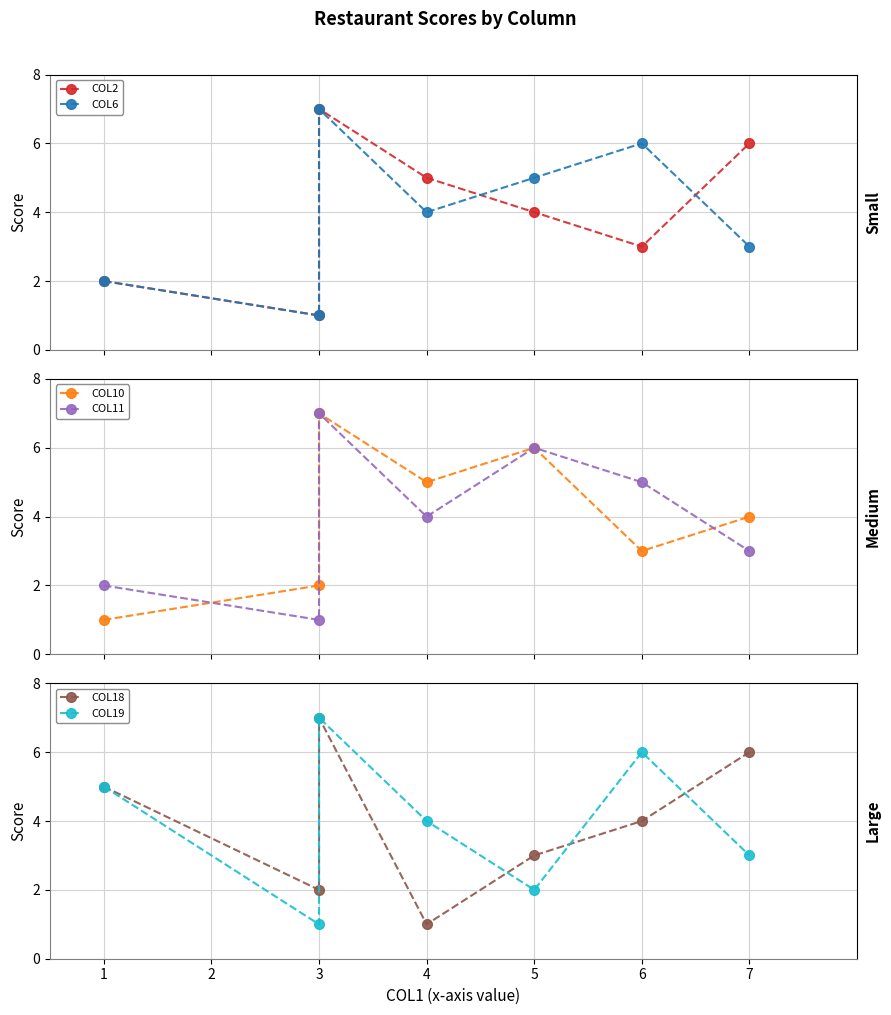

Rank the categories by COL10 value from lowest to highest.

1, 3, 6, 7, 4, 5, 3